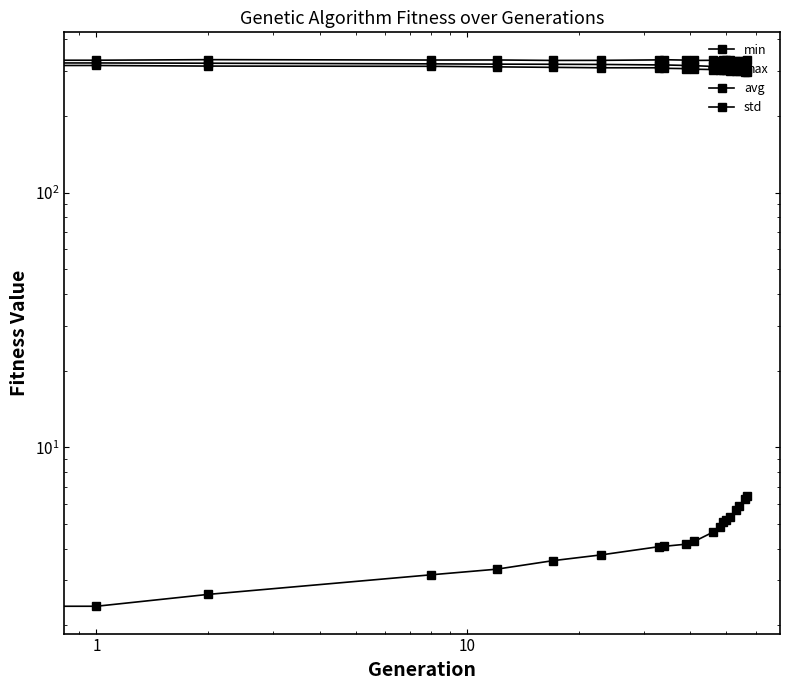

How many values in the max series exceed 331?

11